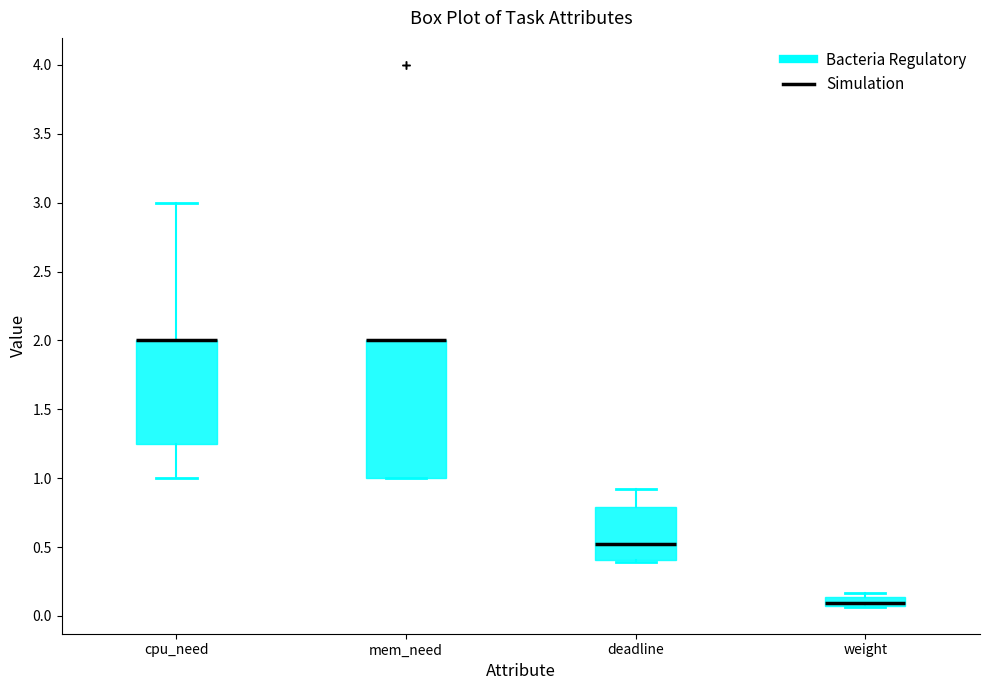

Comparing the boxes themselves (not the whiskers), which one is the tallest?

mem_need